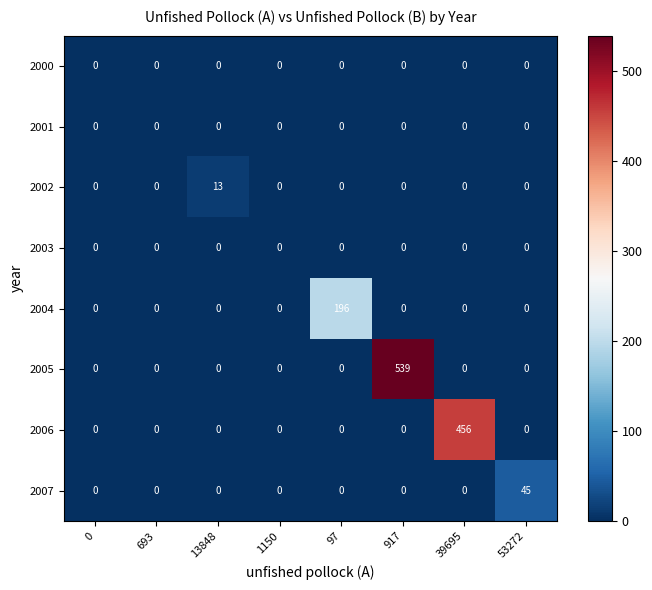

What value does the 2005 series have at 917, to the nearest 50?

550